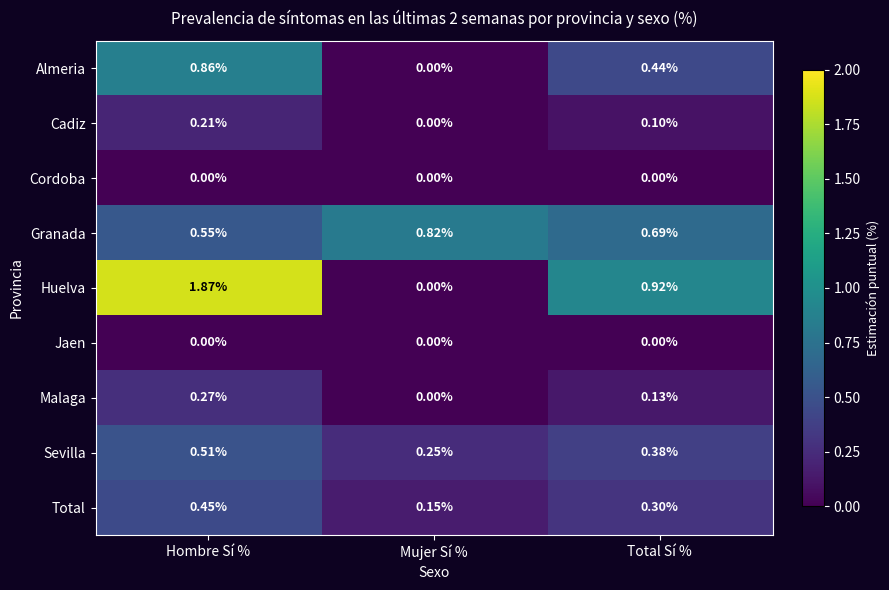

Which series has the largest range (max minus min)?

Huelva